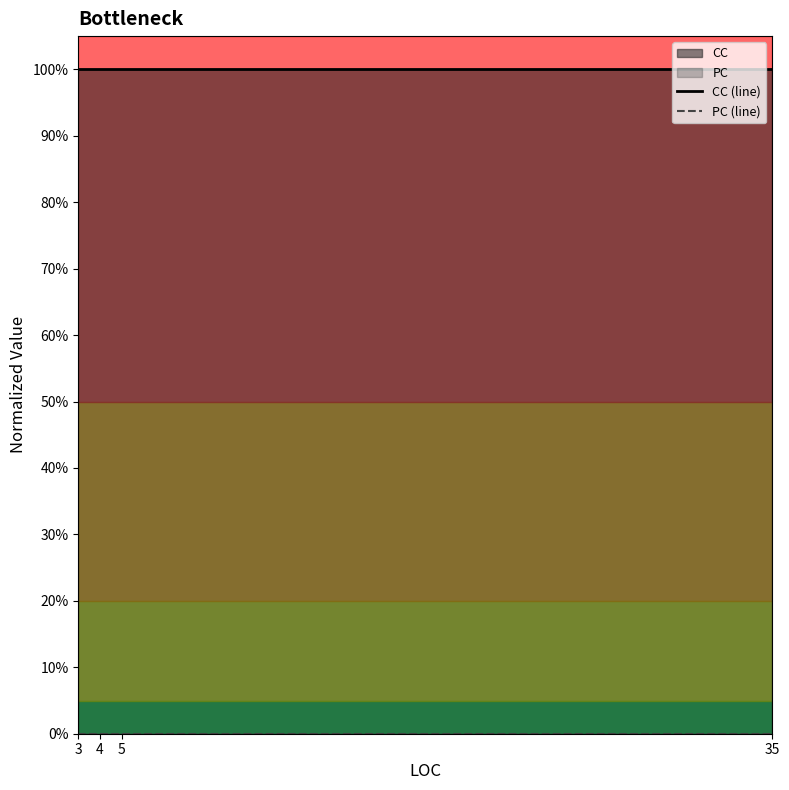

True or false: CC (line) and PC (line) intersect in this chart.

False